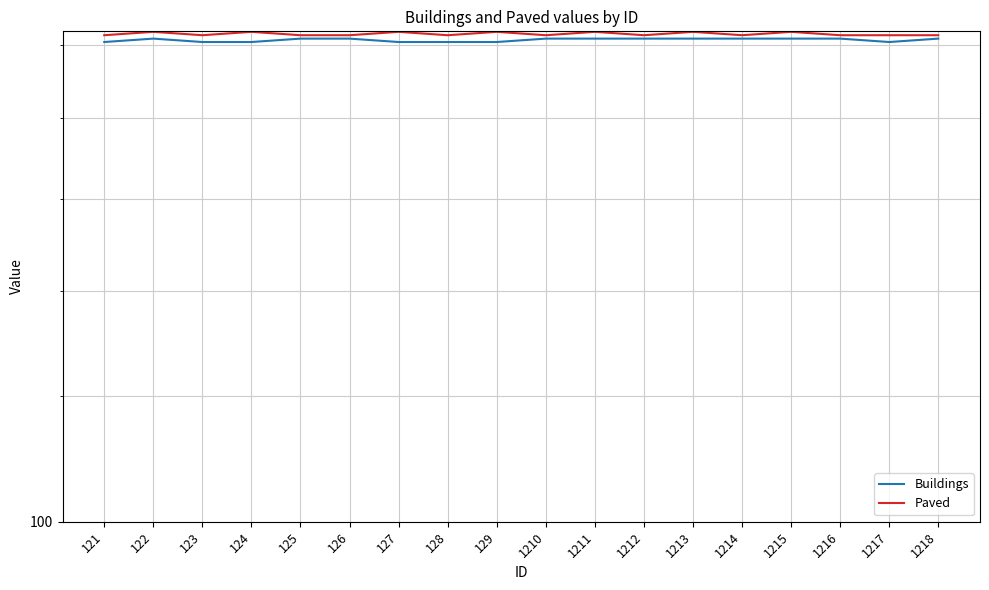

Which label corresponds to the largest value in the chart?

122